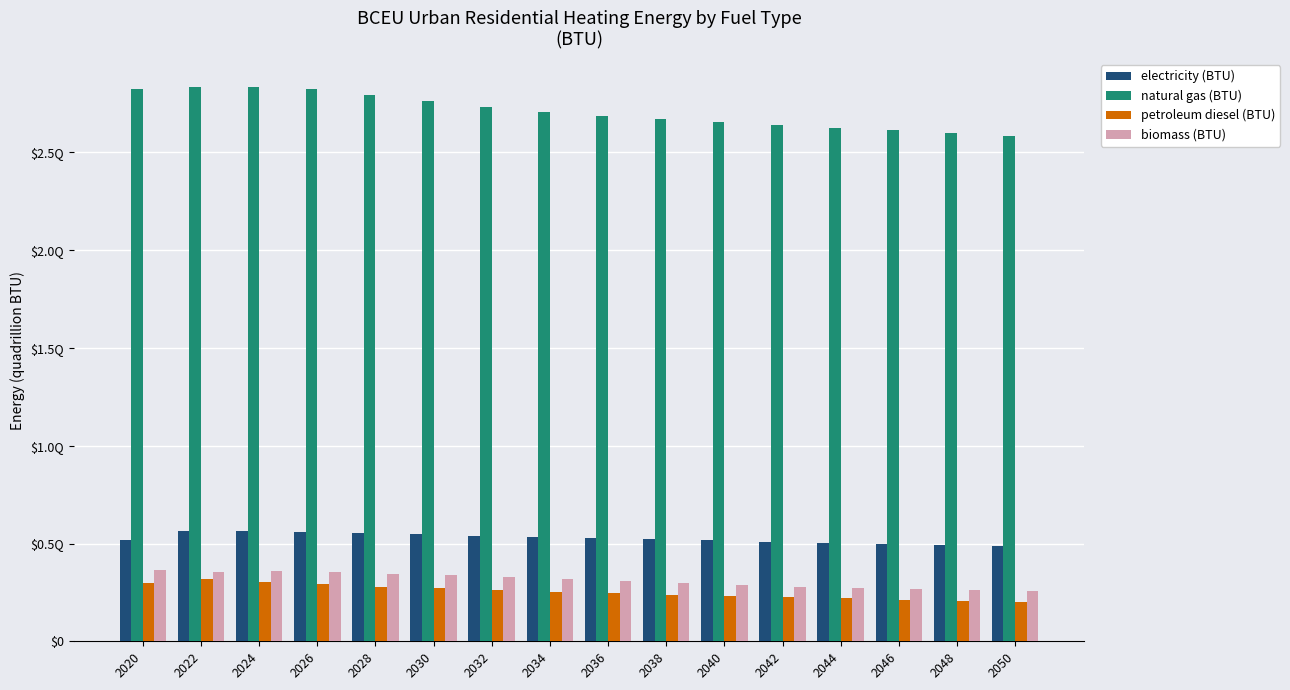

What is the spread (max minus min) of values at 2050?

2.4